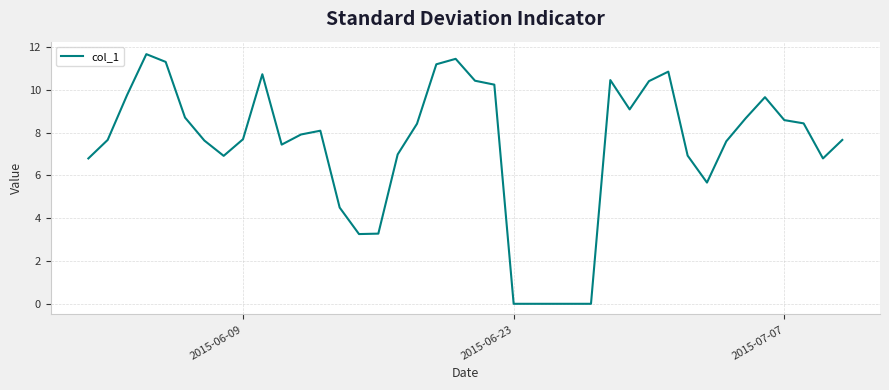

What is the maximum value shown in the chart?

11.7